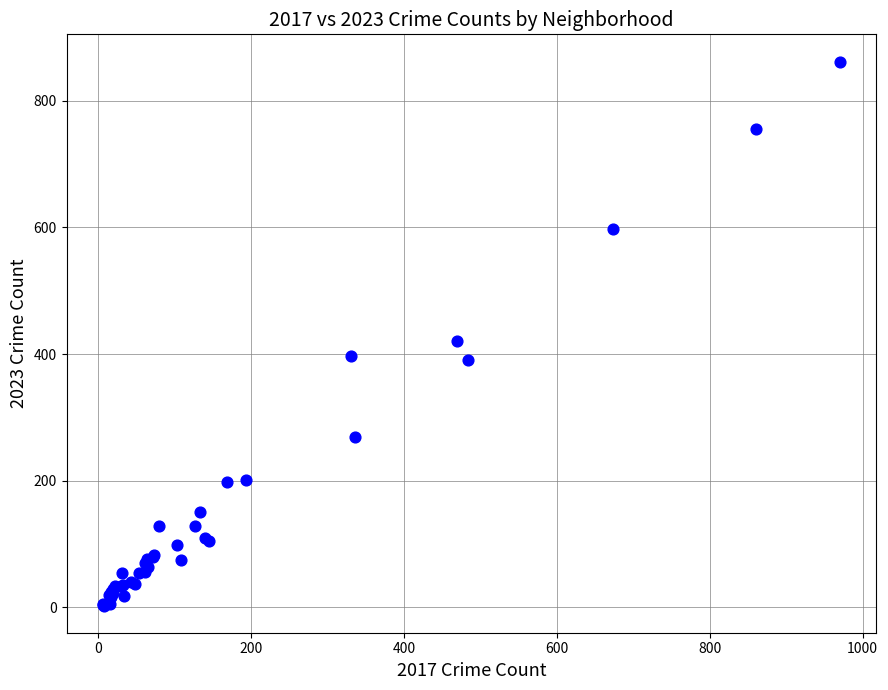

What Y value in the scatter plot is closest to 432?

420